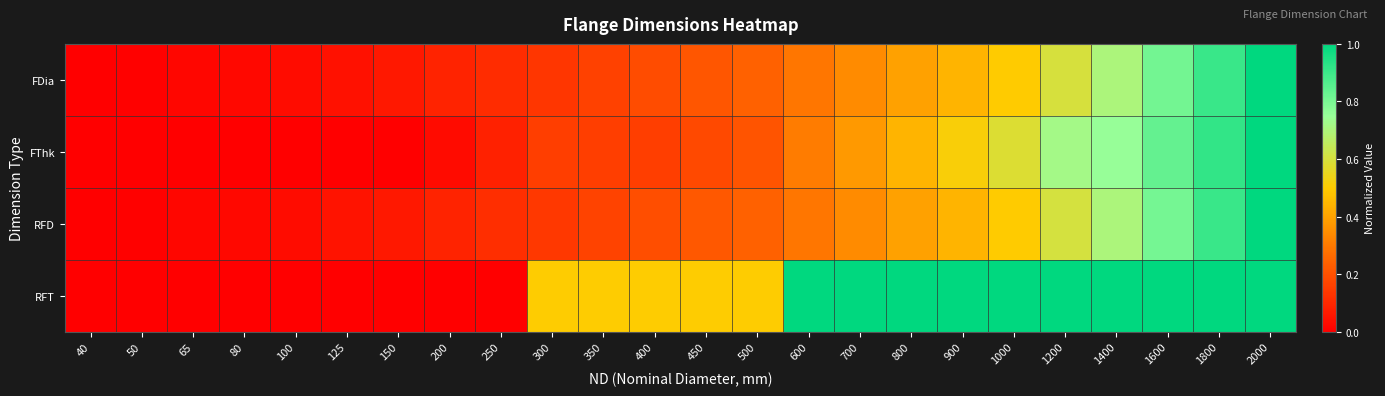

Which series has the widest spread of values?

FDia